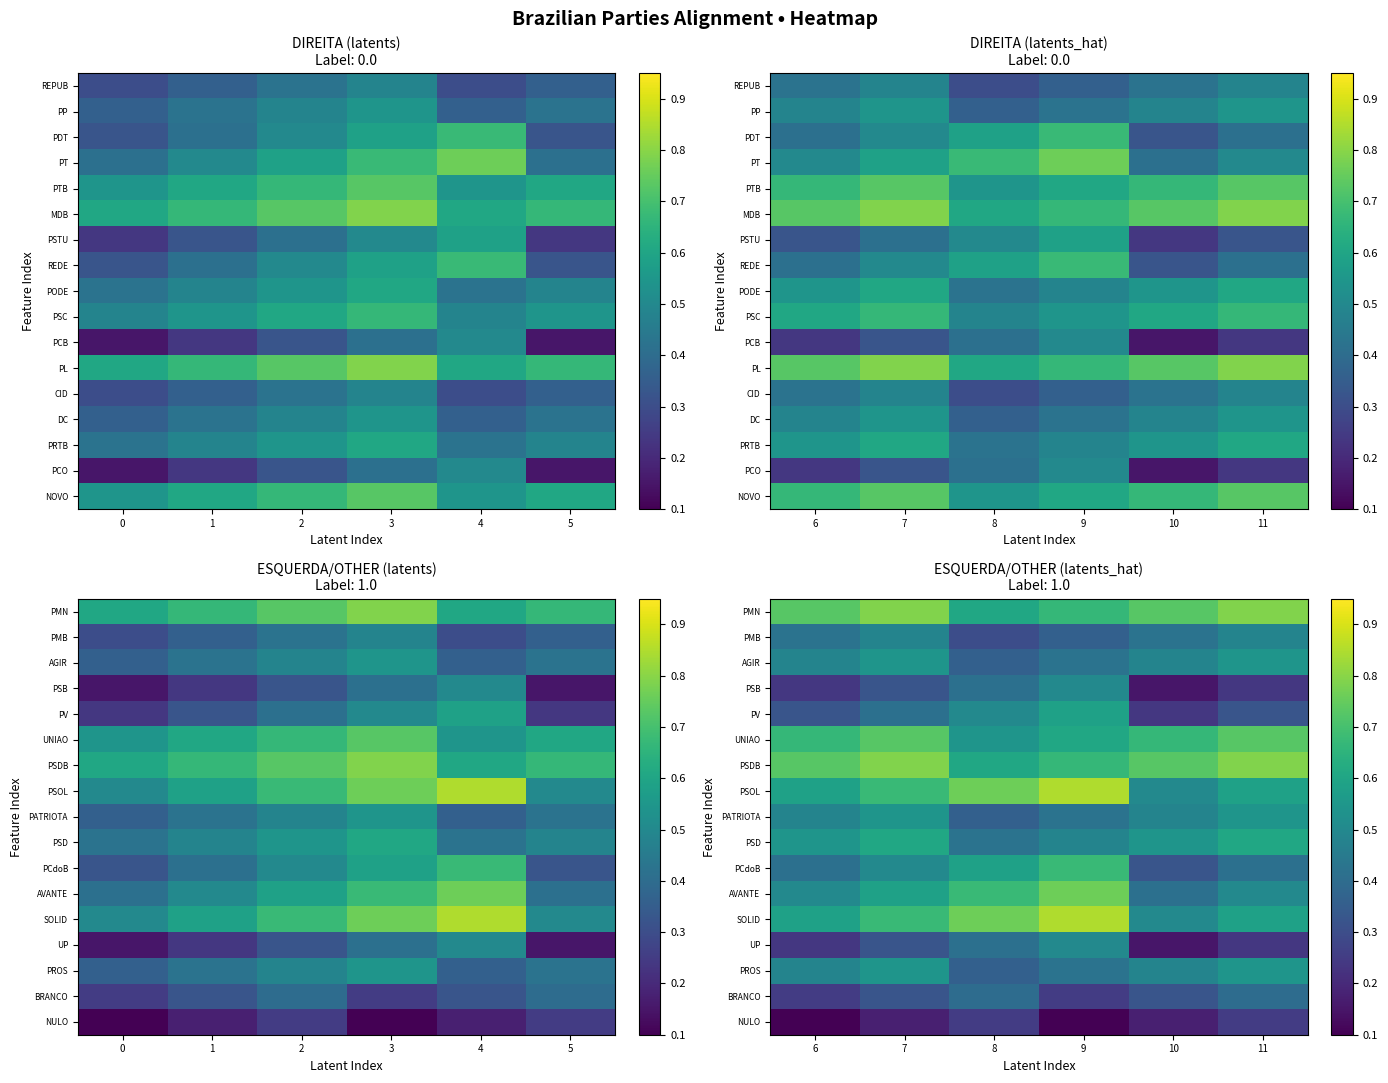

What is the minimum value shown in the chart?

0.1